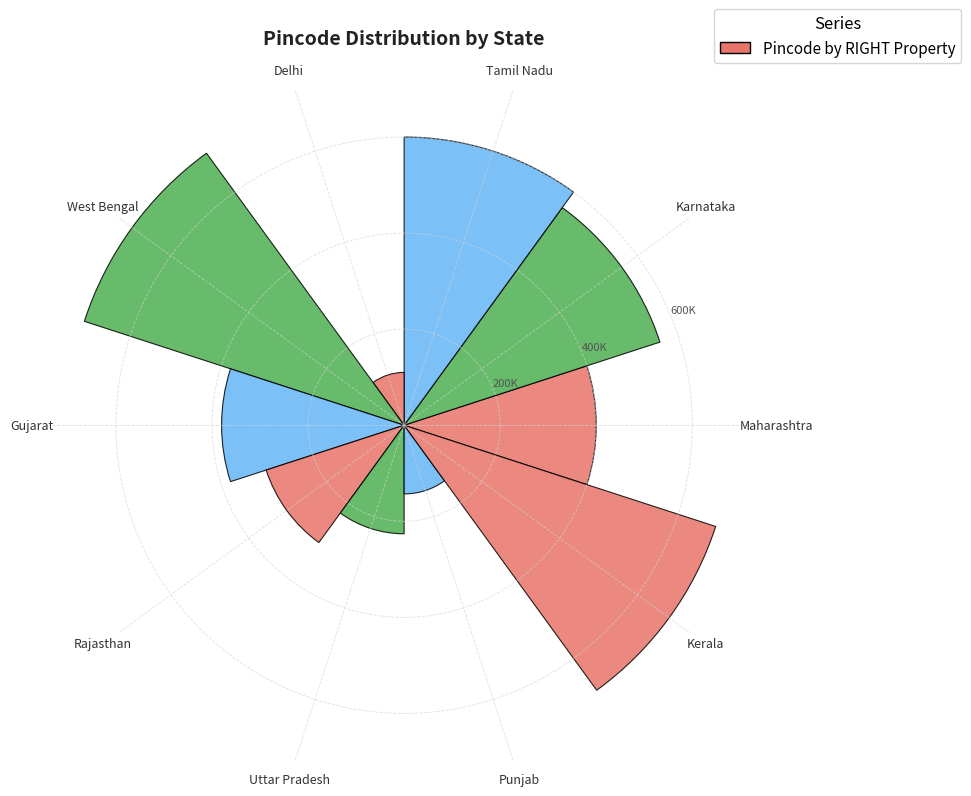

List the labels in order of value, smallest first.

Delhi, Punjab, Uttar Pradesh, Rajasthan, Gujarat, Maharashtra, Karnataka, Tamil Nadu, Kerala, West Bengal